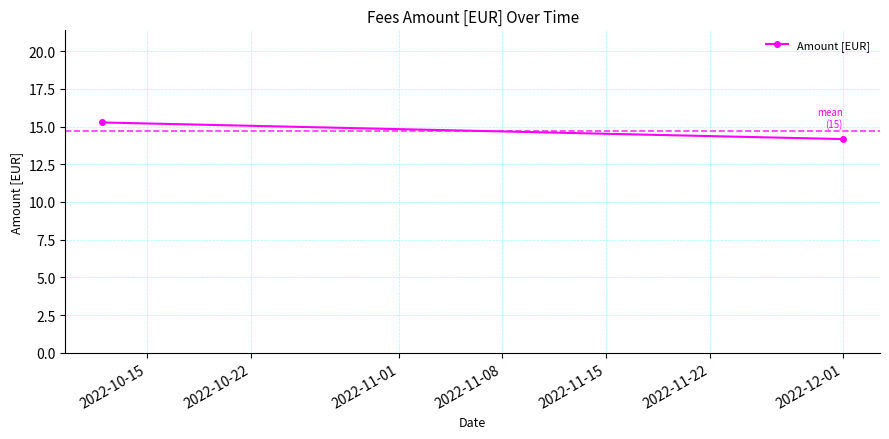

What is the average value?

14.7